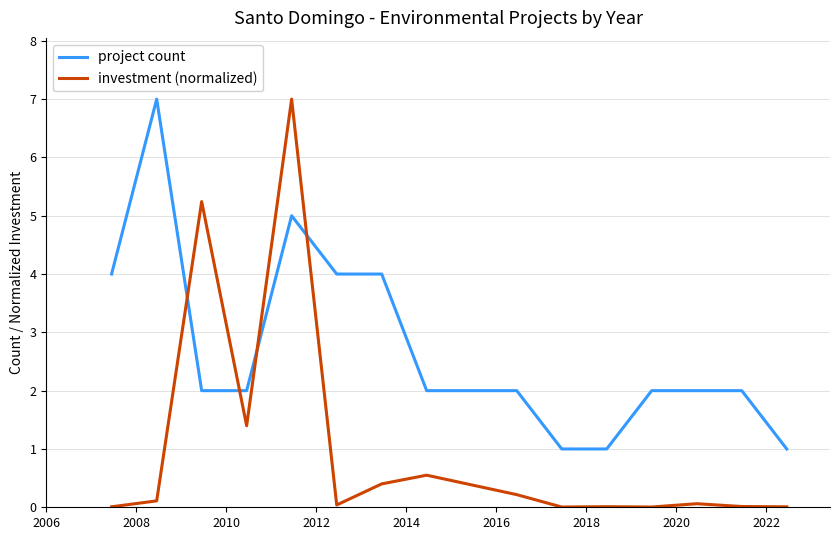

What is the highest value of the project count series?

7.0